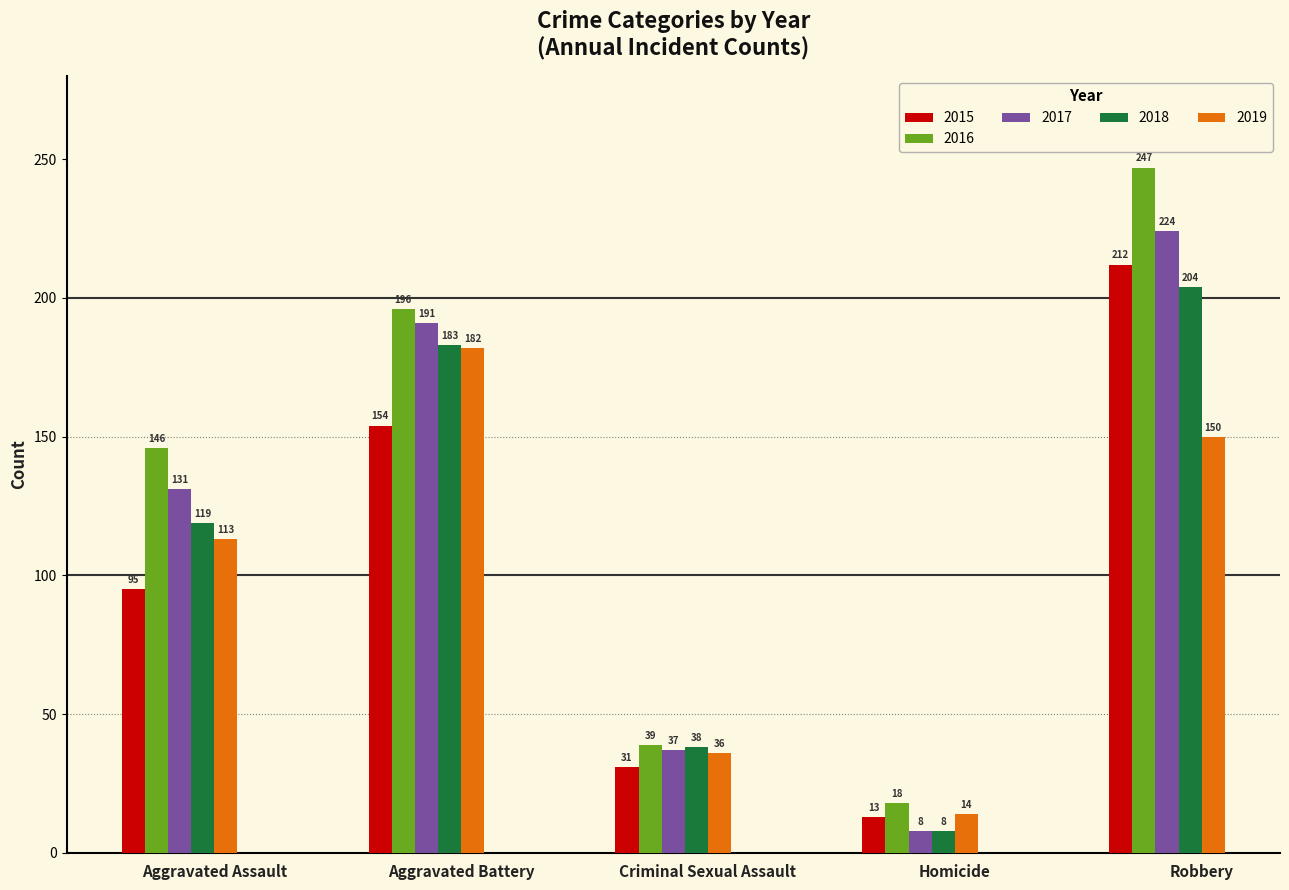

What are all the series names shown in the legend?

2015, 2016, 2017, 2018, 2019